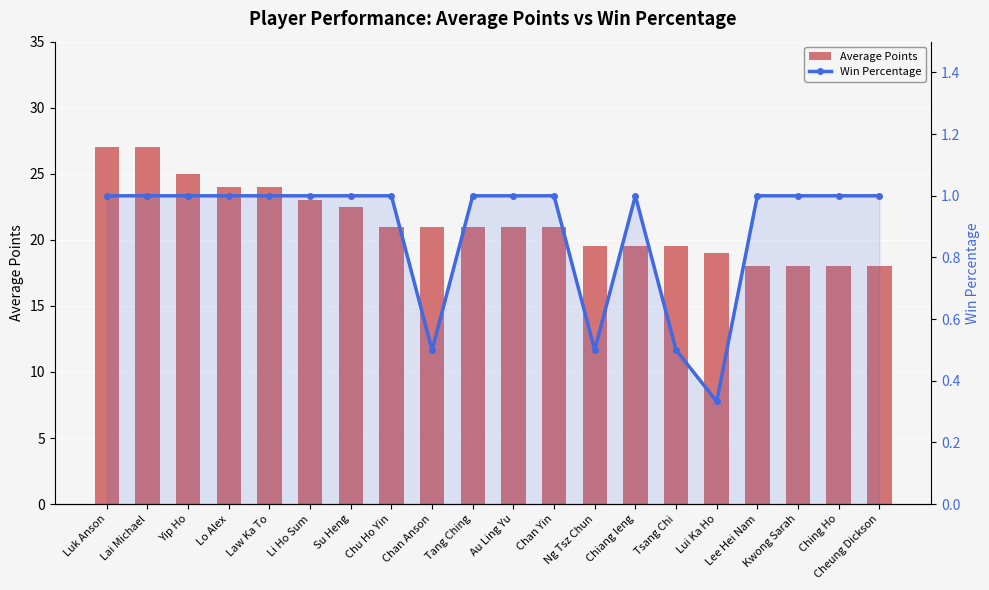

Which series has the largest total across all categories?

Average Points